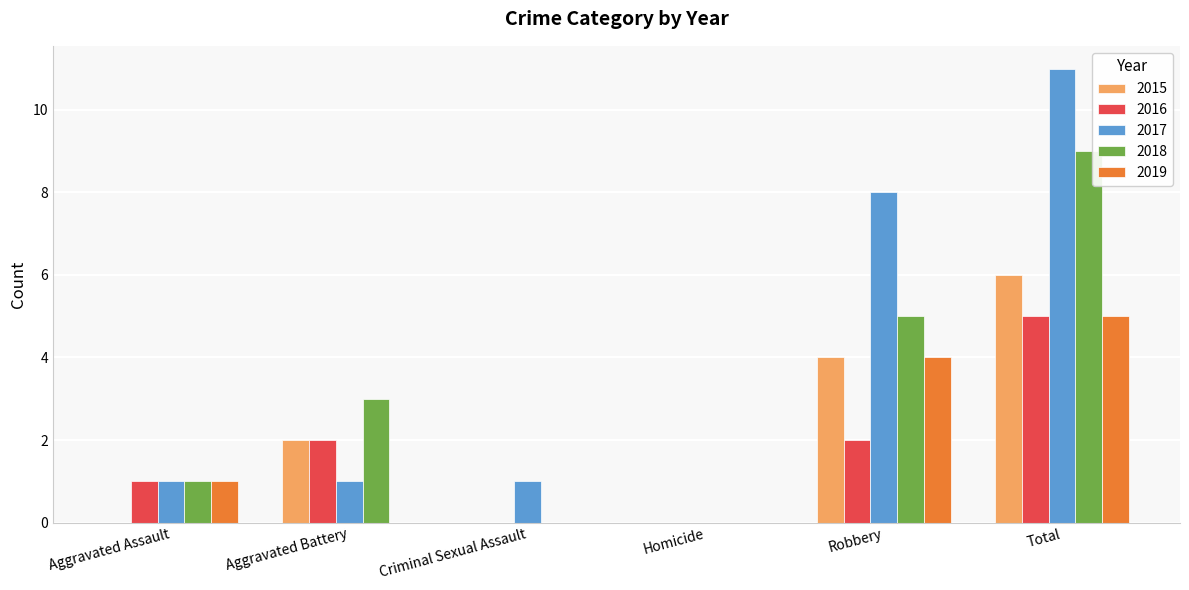

Are the bars horizontal?

No